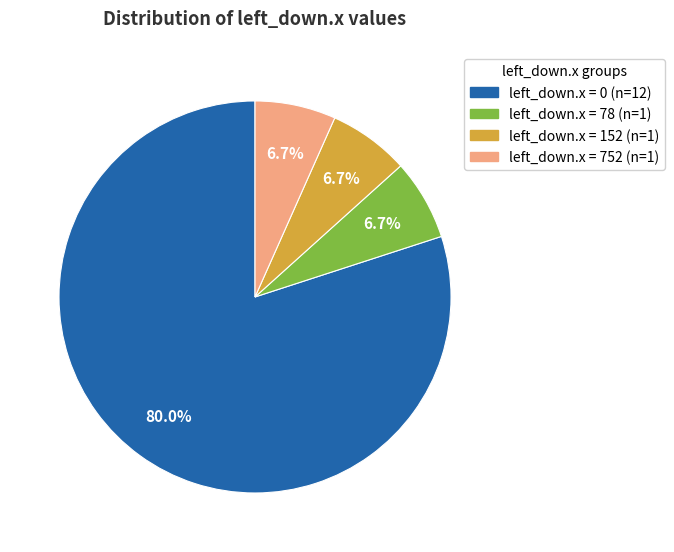

Is there any slice that represents more than half of the pie?

Yes